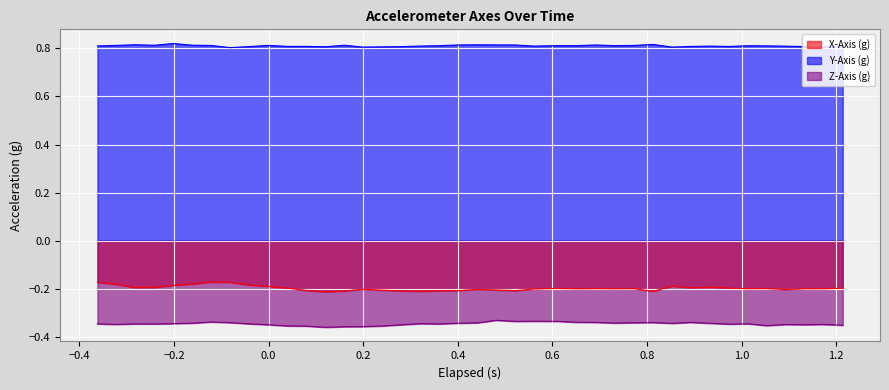

True or false: X-Axis (g) and Y-Axis (g) cross at least once.

False